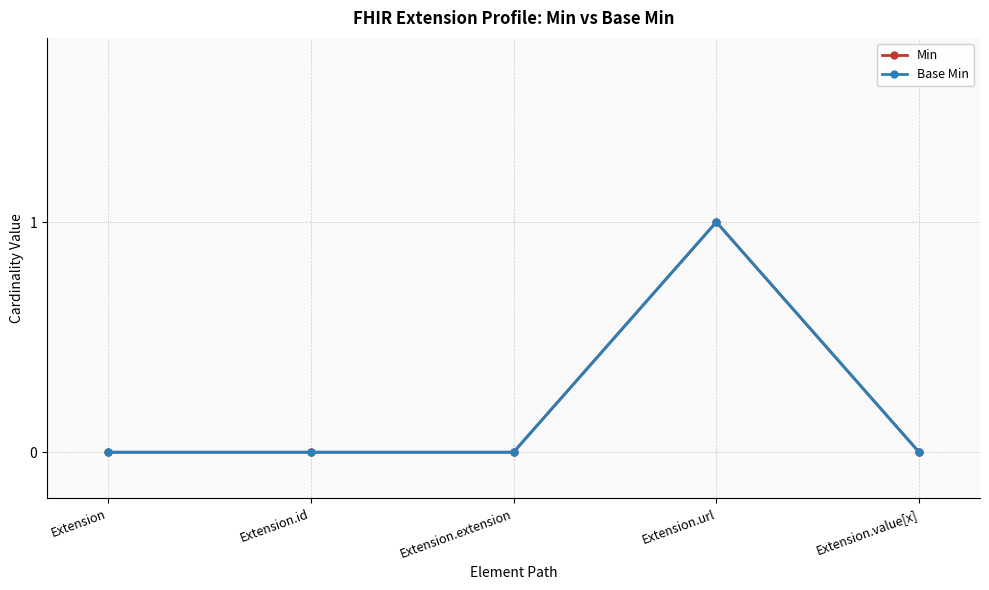

At which category is the sum across all series the highest?

Extension.url